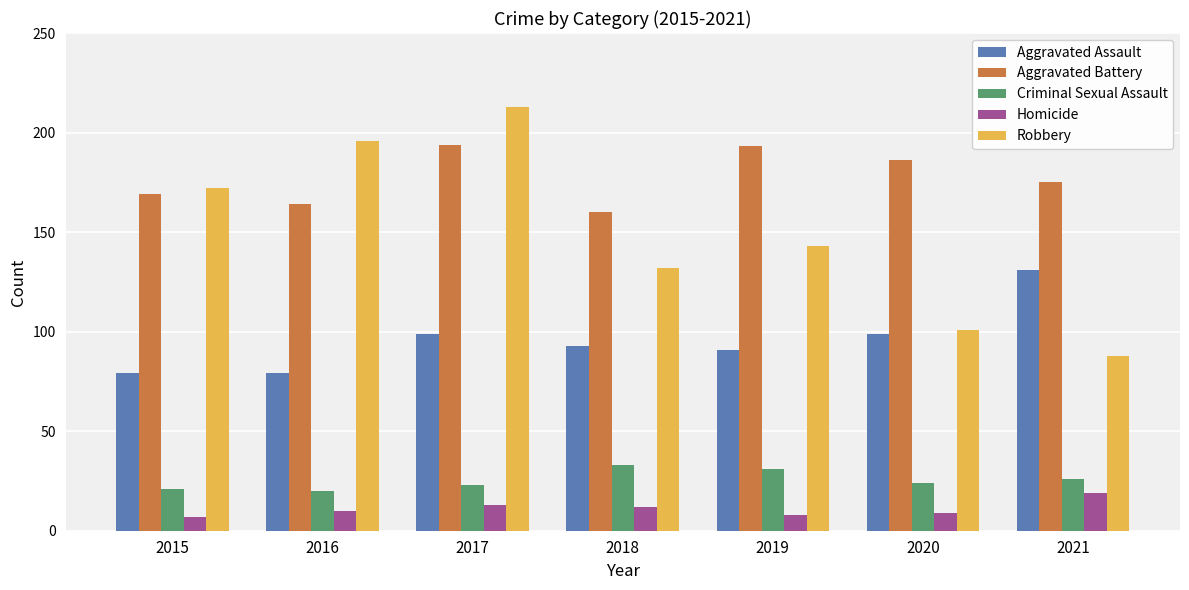

How many groups of bars are there?

7